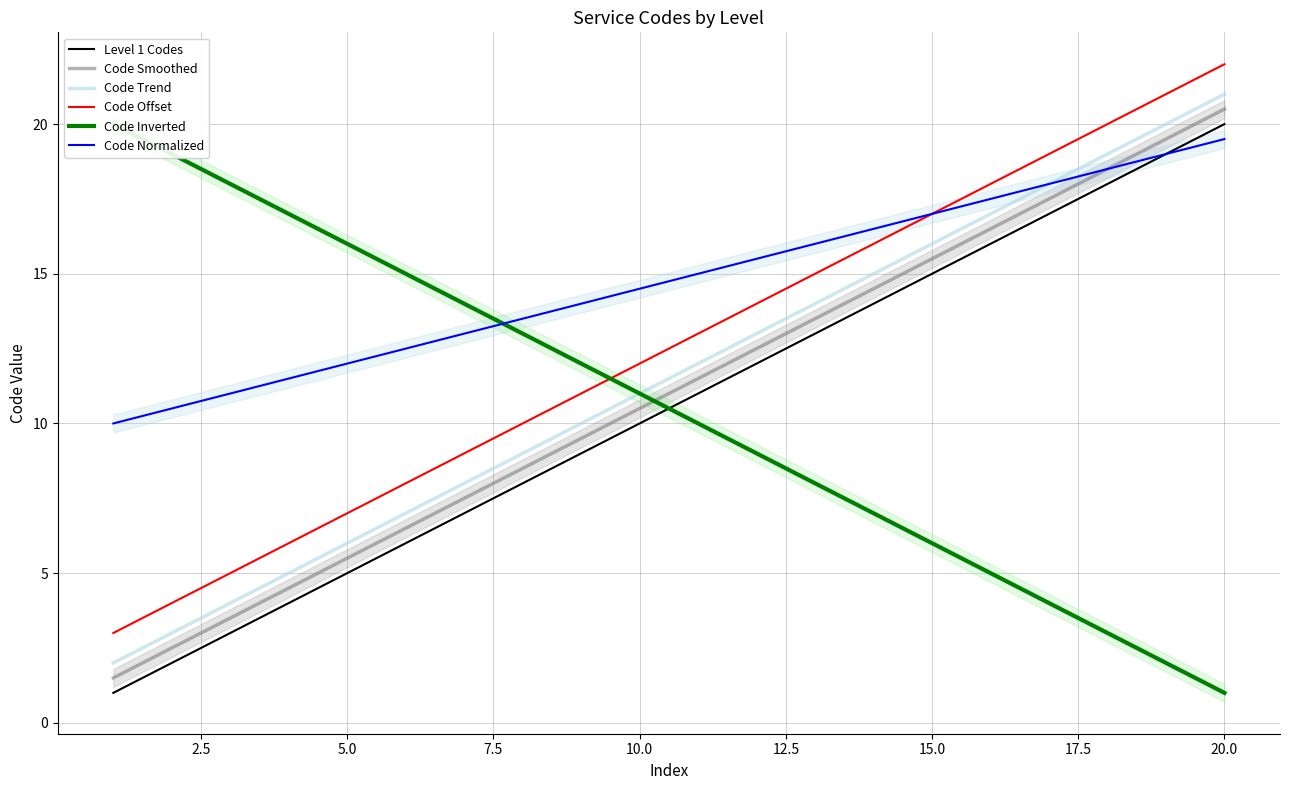

Is the value of Code Trend at 10.0 greater than the value of Level 1 Codes at 5.0?

Yes